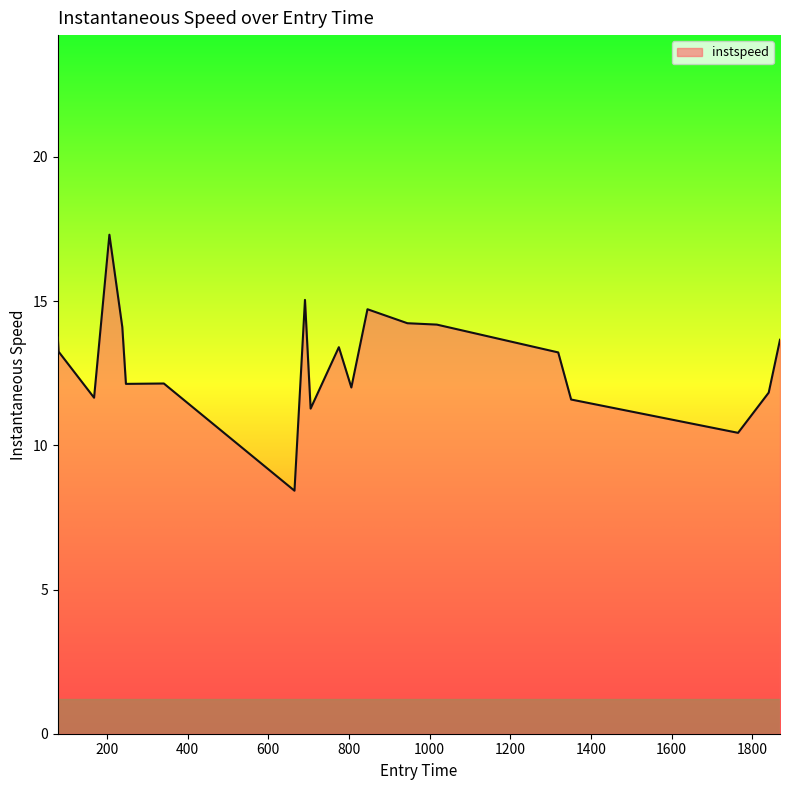

What is the difference between the maximum and minimum values?

8.9